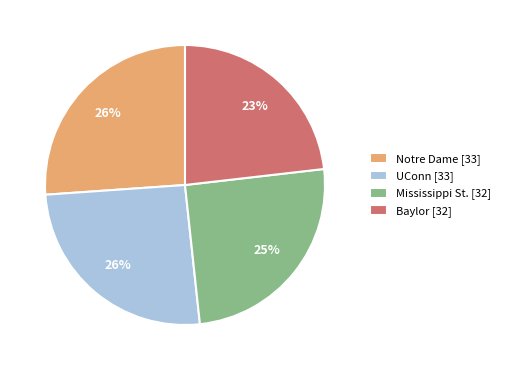

Is the sum of UConn [33] and Notre Dame [33] greater than half?

Yes